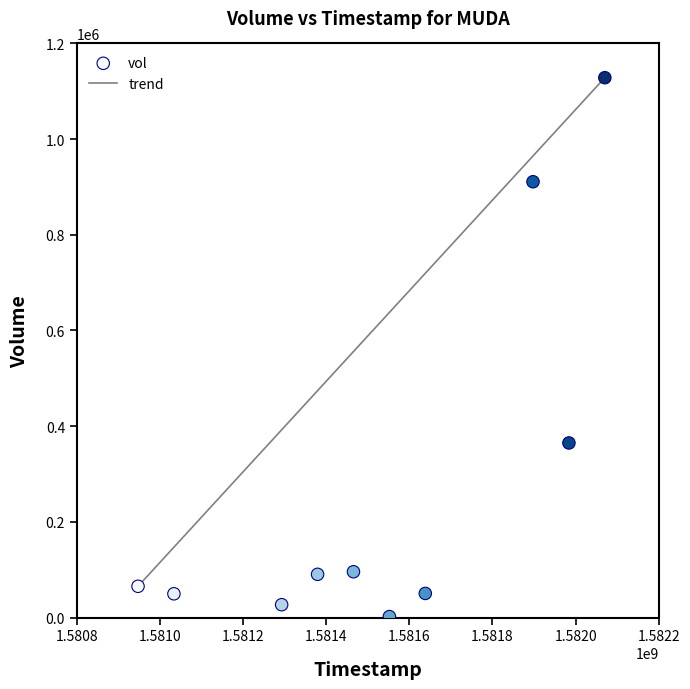

What is the range of X values (max minus min)?

1123200